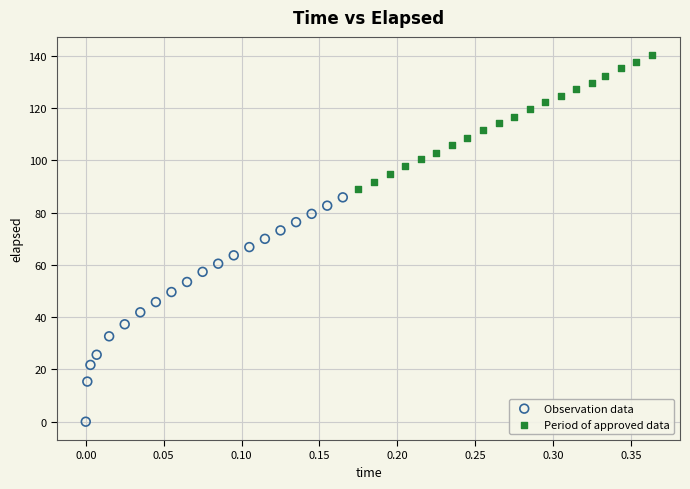

Which series has the largest Y range (max minus min)?

Observation data